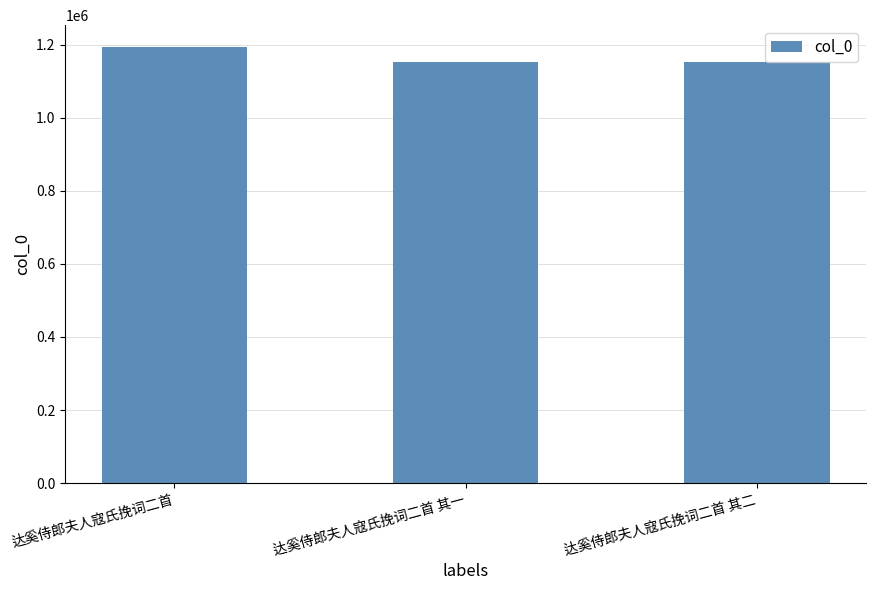

What is the label of the 1st bar from the right?

达奚侍郎夫人寇氏挽词二首 其二